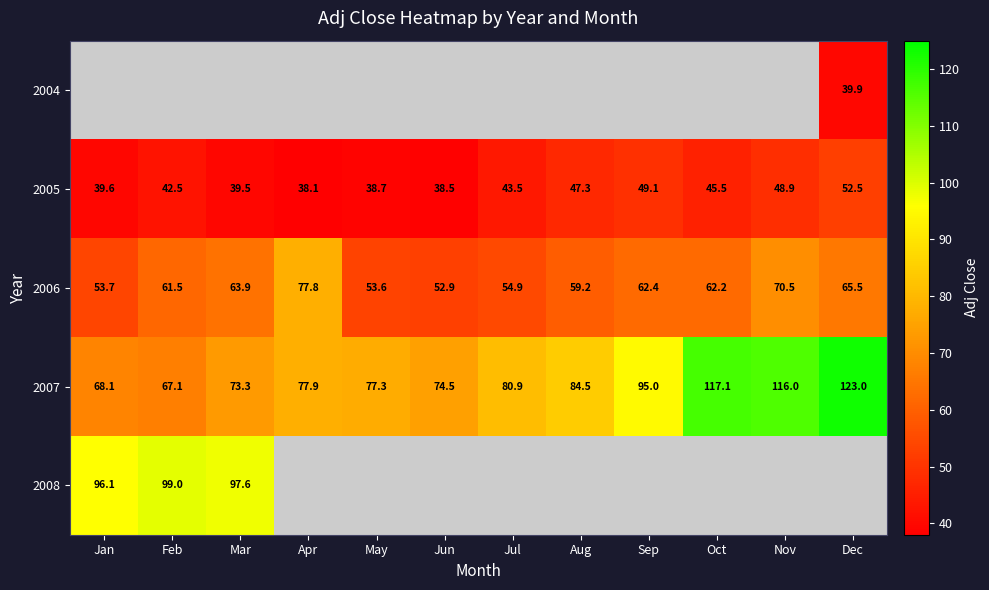

Rank the categories by 2007 value from lowest to highest.

Feb, Jan, Mar, Jun, May, Apr, Jul, Aug, Sep, Nov, Oct, Dec